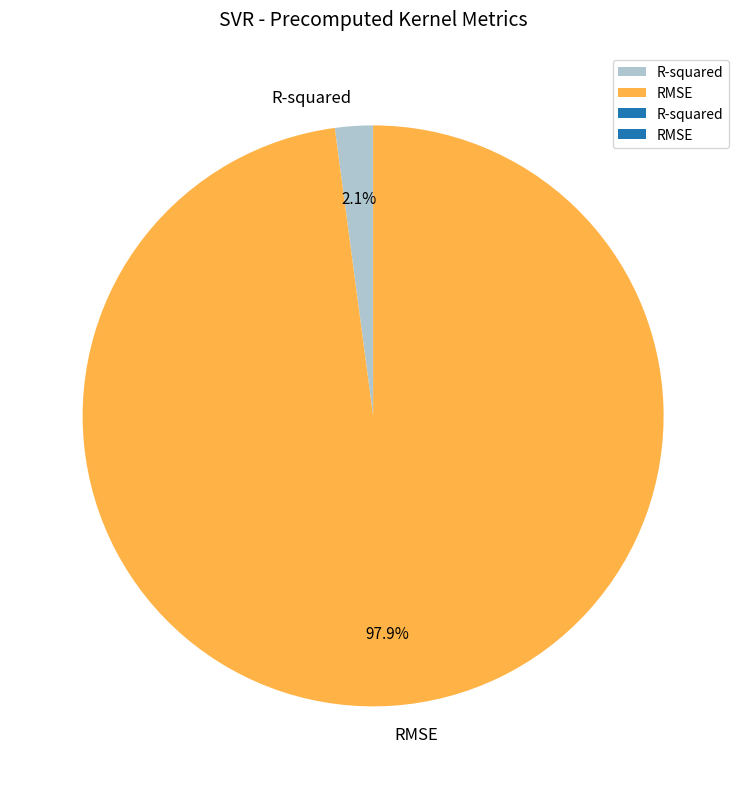

To the nearest percent, what portion does RMSE represent?

98%